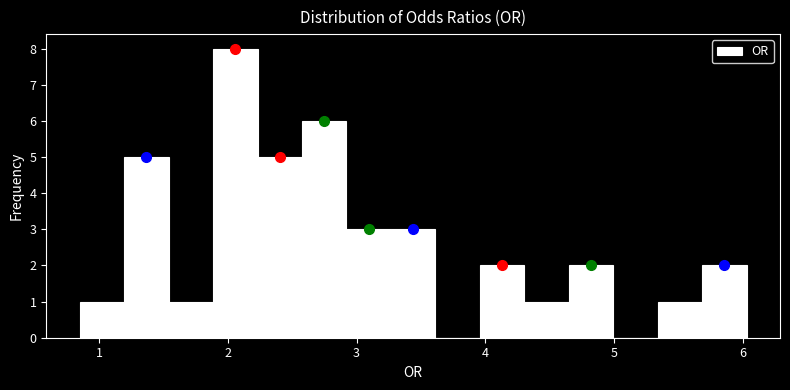

Around what value on the x-axis is the tallest bar? Give the approximate position of its centre, as read against the axis.

2.1